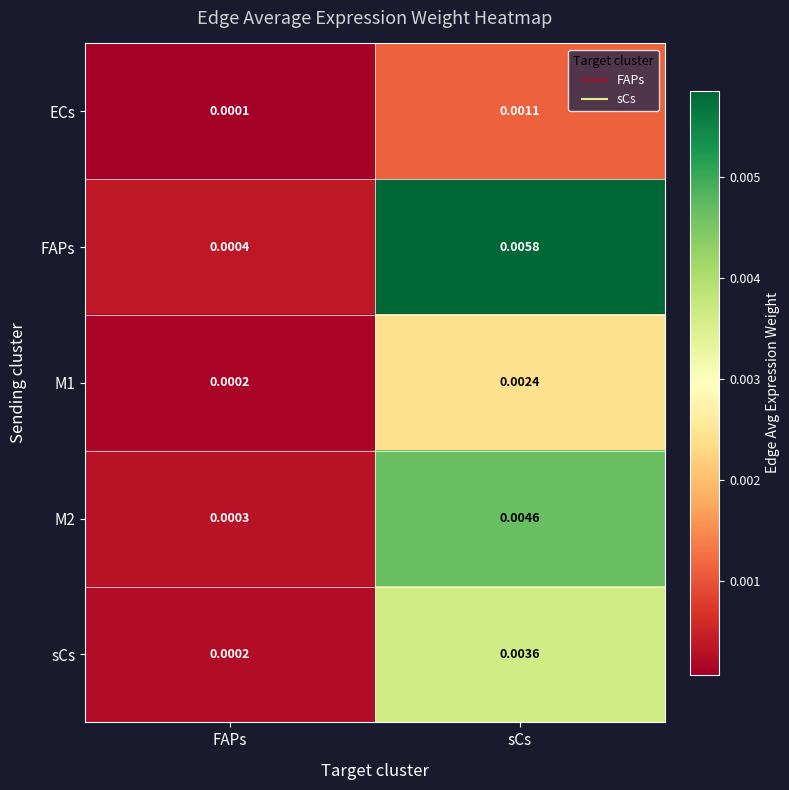

Between FAPs and sCs, which series saw the biggest shift?

FAPs